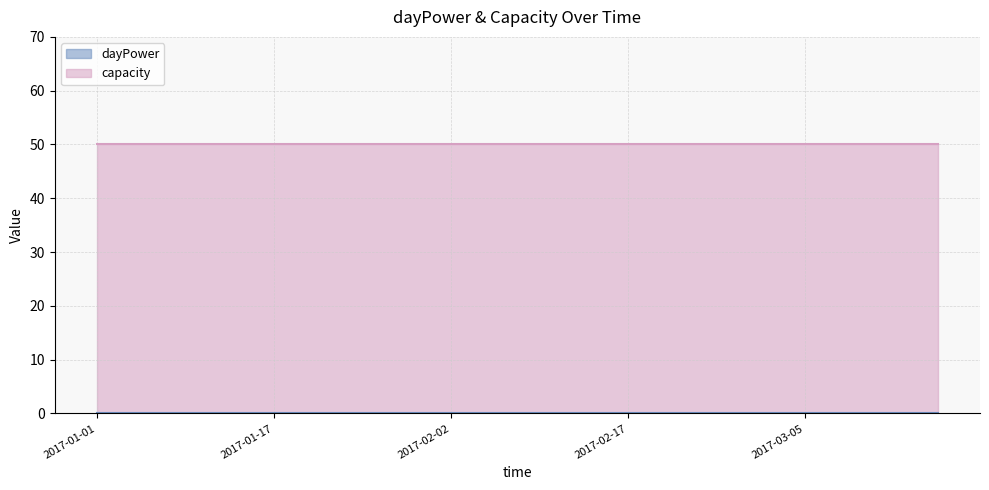

At which category does the chart reach its minimum across all series?

2017-01-01